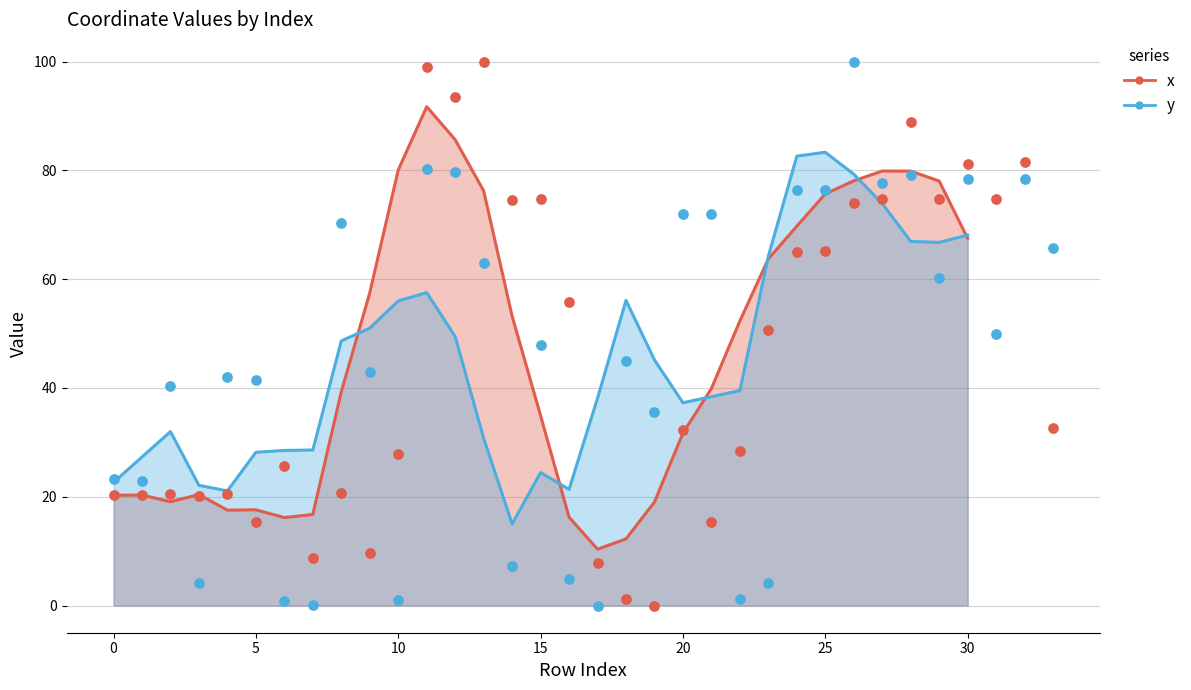

Which series reaches the minimum Y coordinate?

x